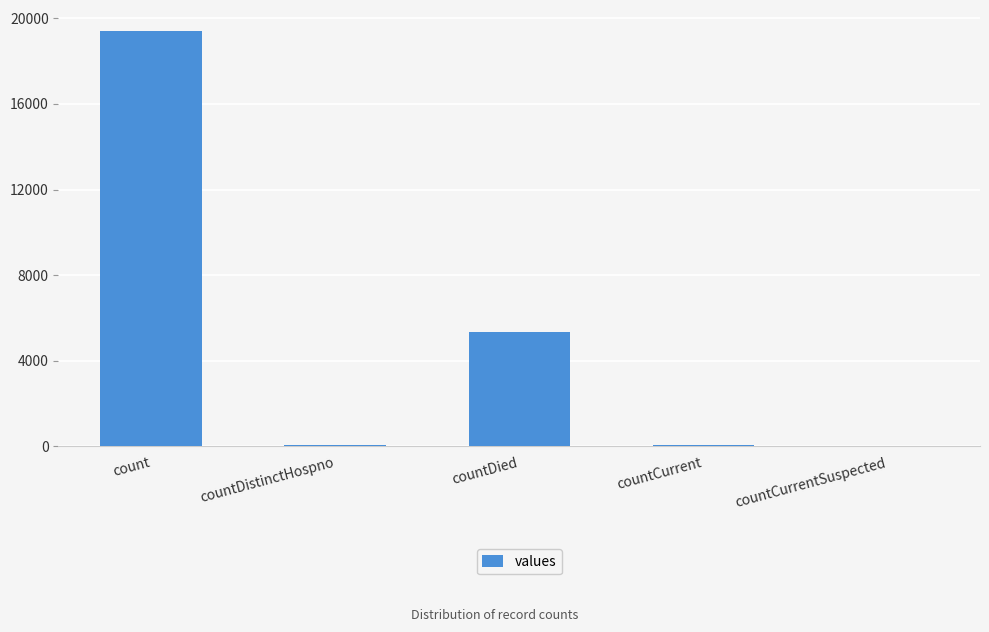

At which category does the chart reach its peak across all series?

count